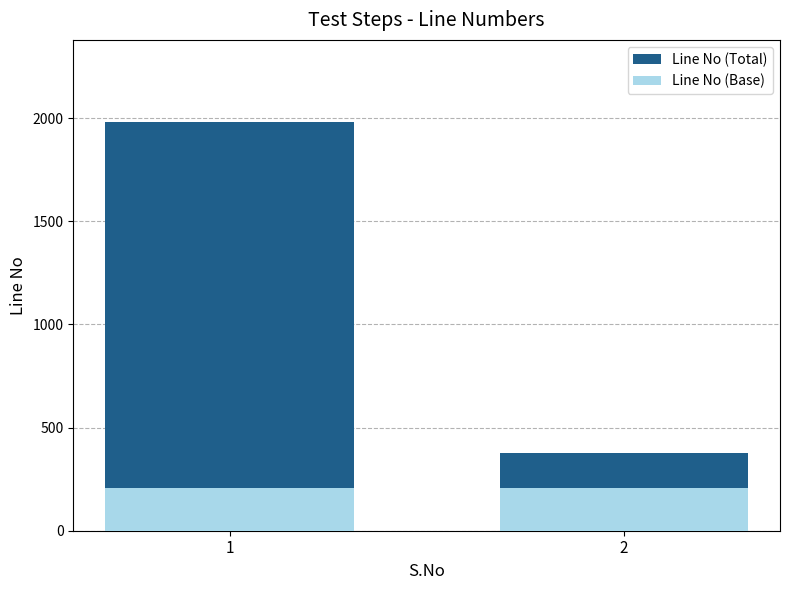

Which series changed the most between 1 and 2?

Line No (Total)